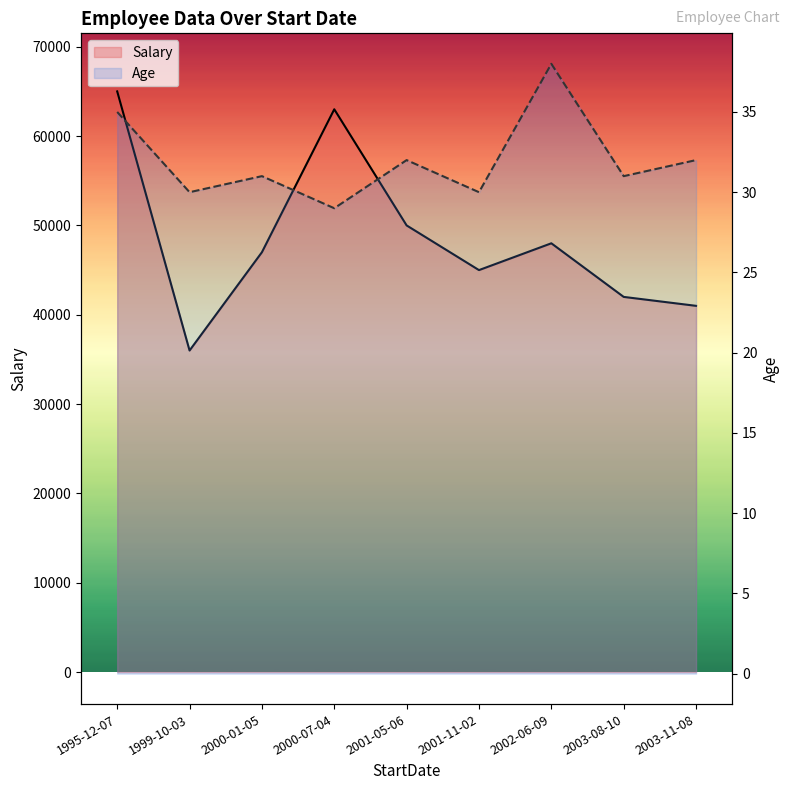

What is the difference between the maximum and second lowest values in the Salary series?

24000